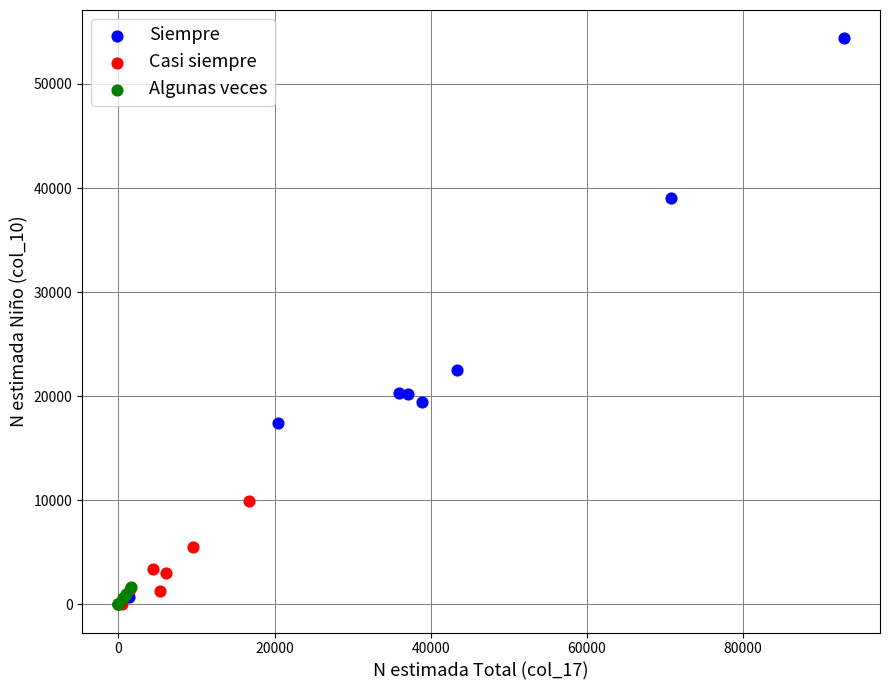

Which series contains the highest Y value?

Siempre